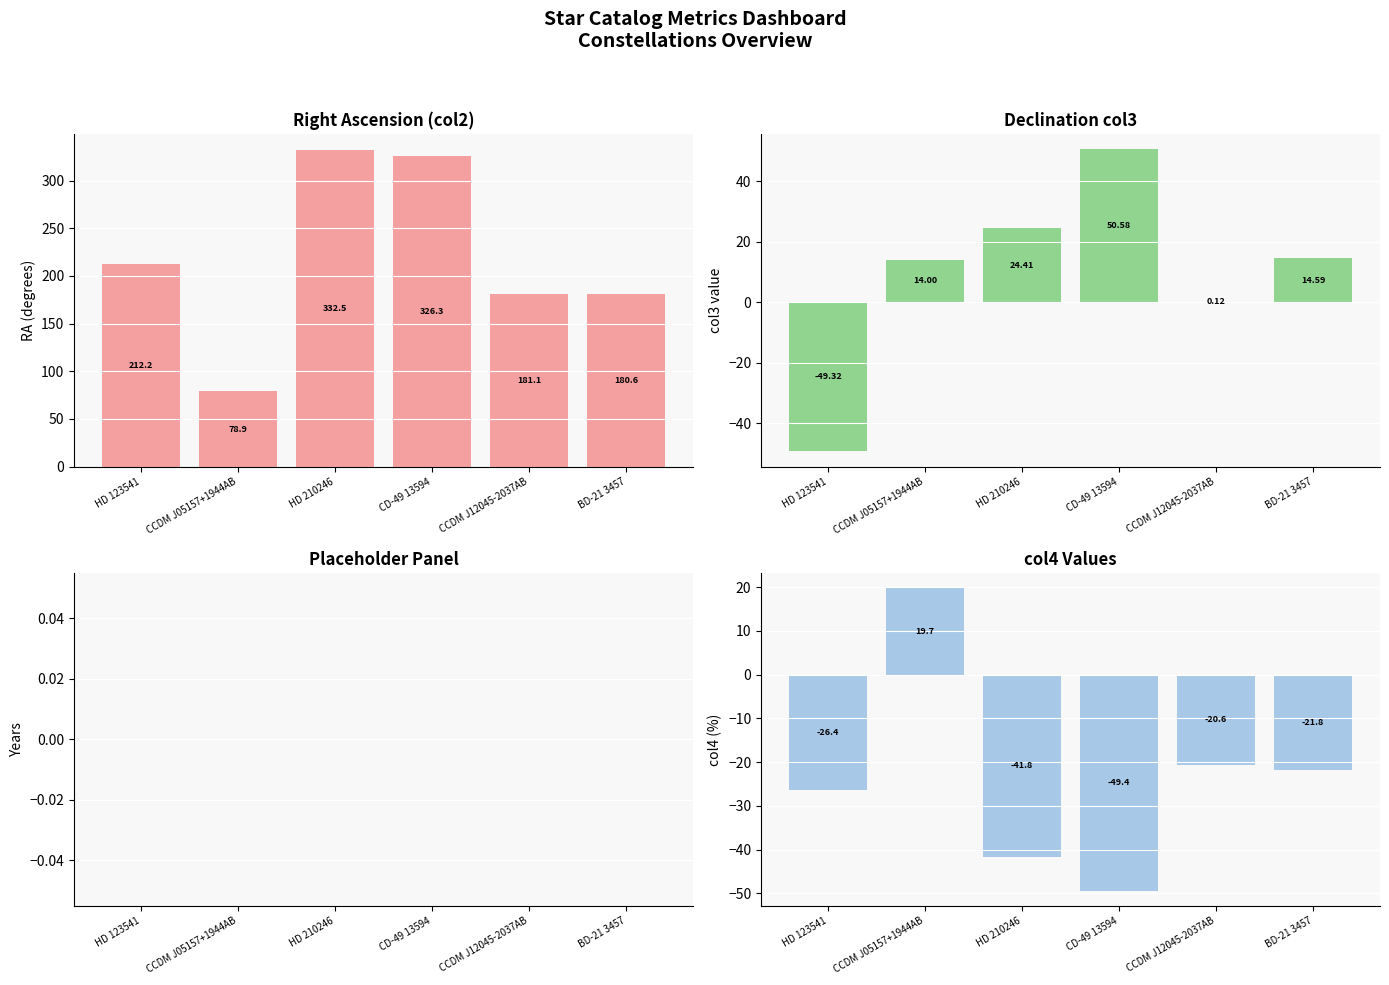

Which series has the largest total across all categories?

col2